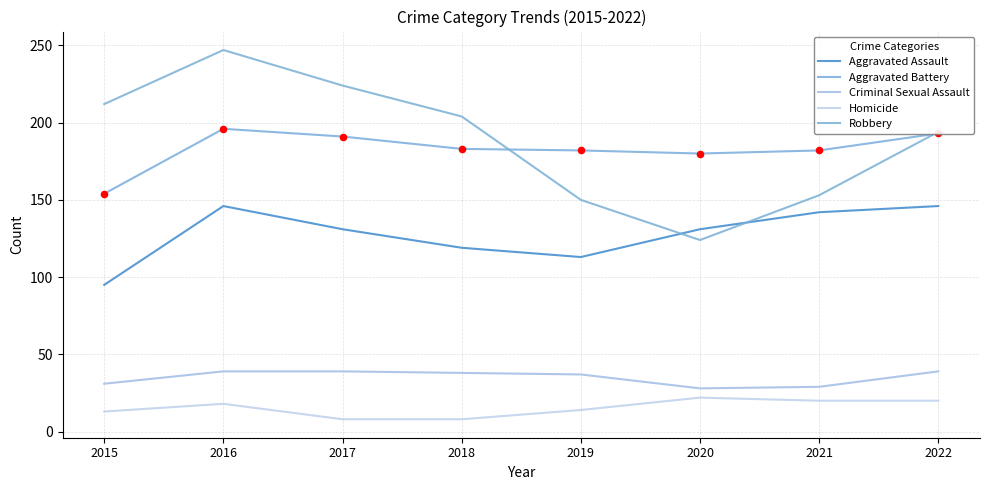

How many lines are shown in the chart?

5